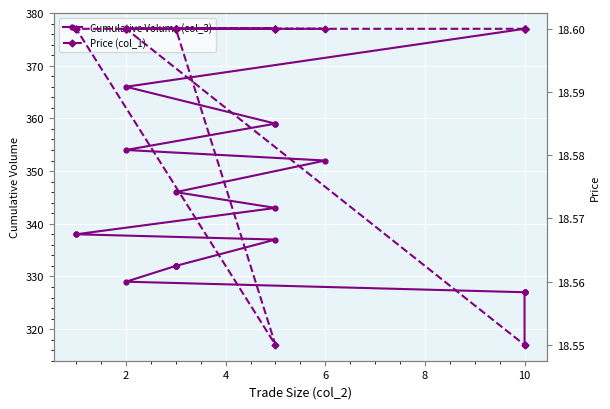

True or false: Cumulative Volume (col_3) and Price (col_1) cross at least once.

False